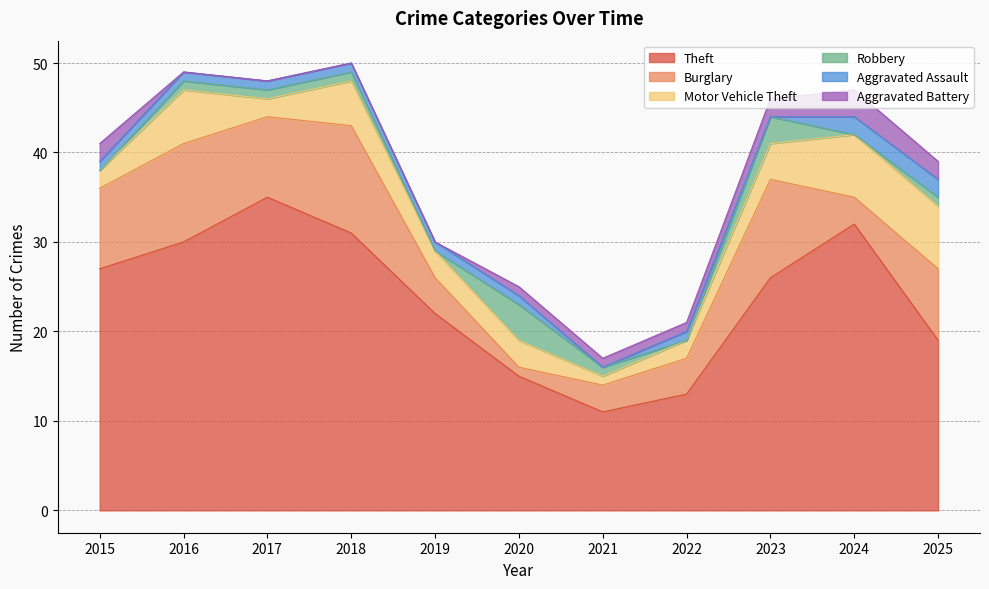

What is the difference between the highest and lowest values at 2019?

22